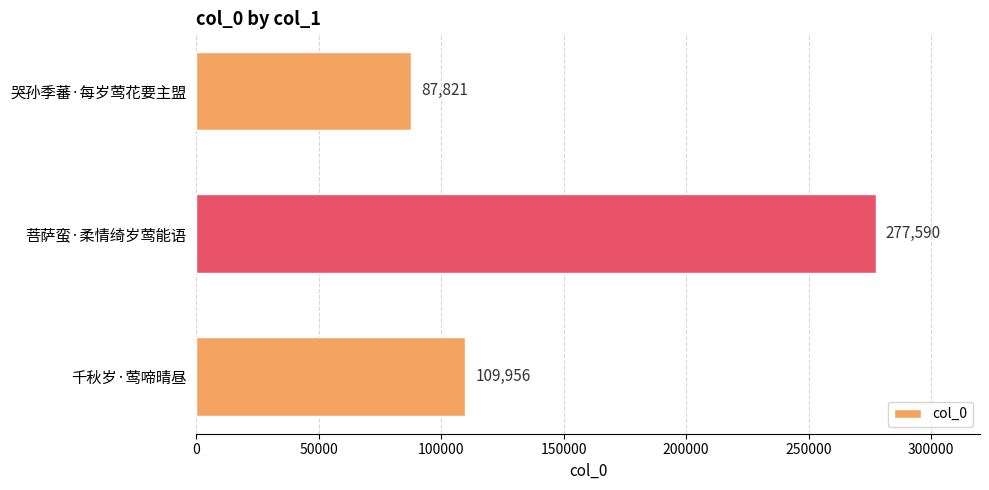

The chart shows a value of 115391 at 哭孙季蕃·每岁莺花要主盟. True or false?

False